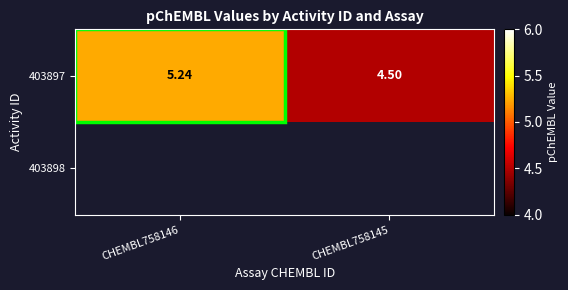

What is the sum of all 403897 values?

9.7